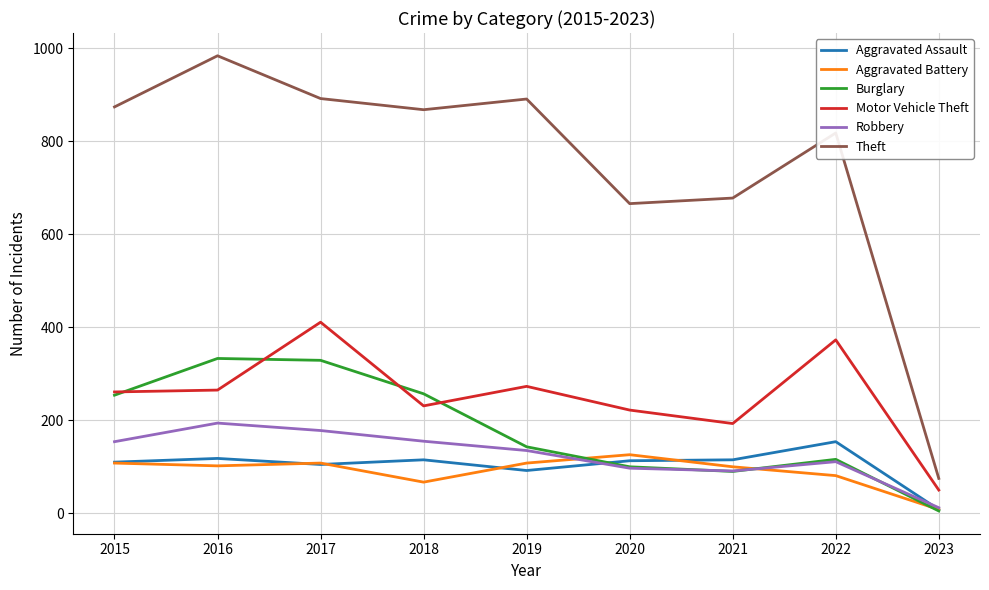

How many lines are shown in the chart?

6